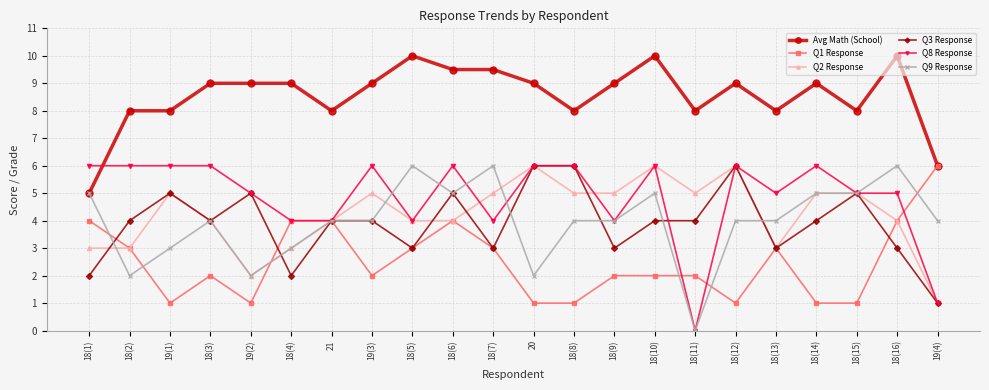

What is the total value across all series at 19(1)?

28.0